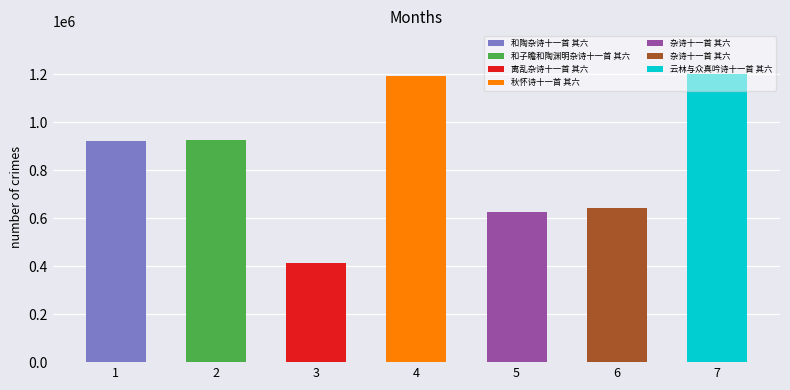

What is the difference between the values at 杂诗十一首 其六 and 云林与众真吟诗十一首 其六?

573171